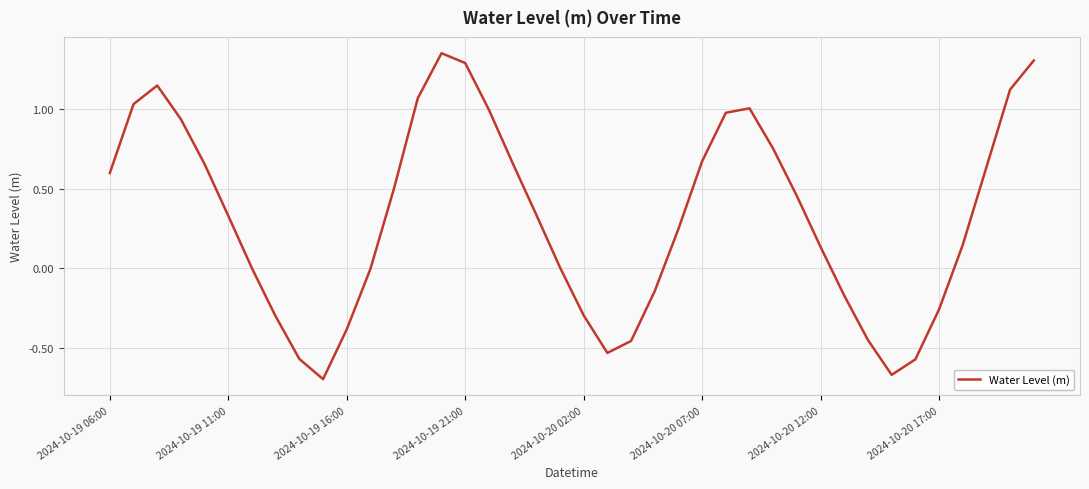

What is the difference between the maximum and minimum values?

2.0